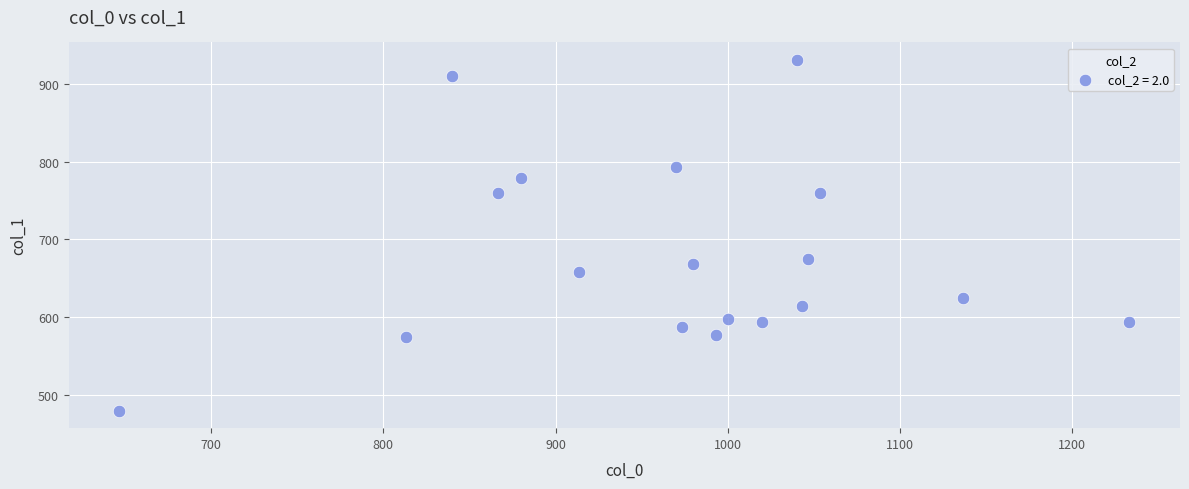

What is the range of X values (max minus min)?

586.7